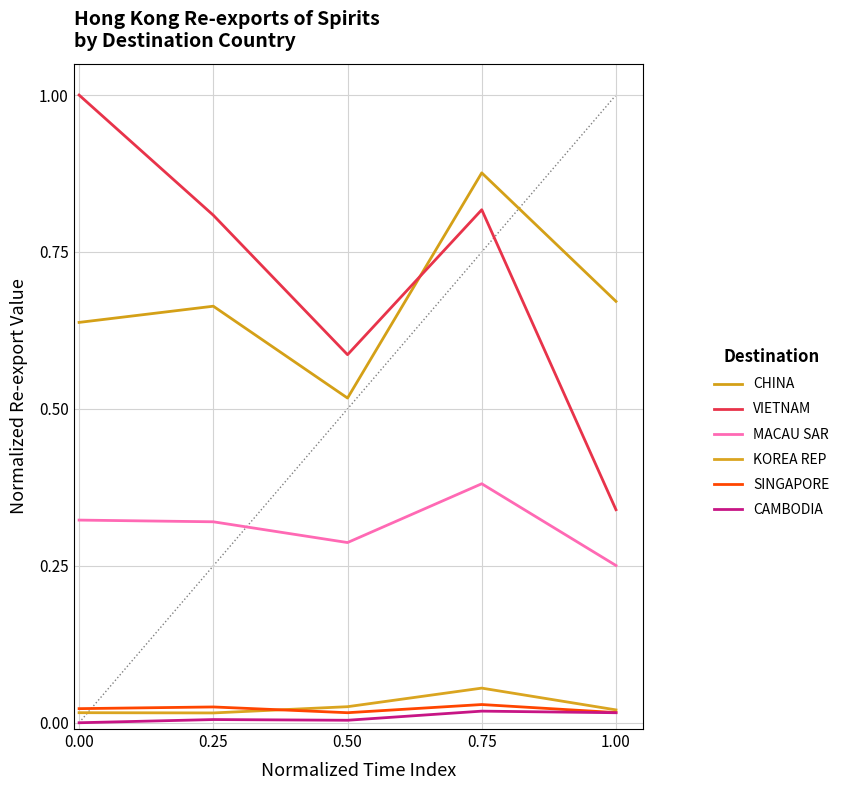

At how many categories does at least one series exceed 0?

5